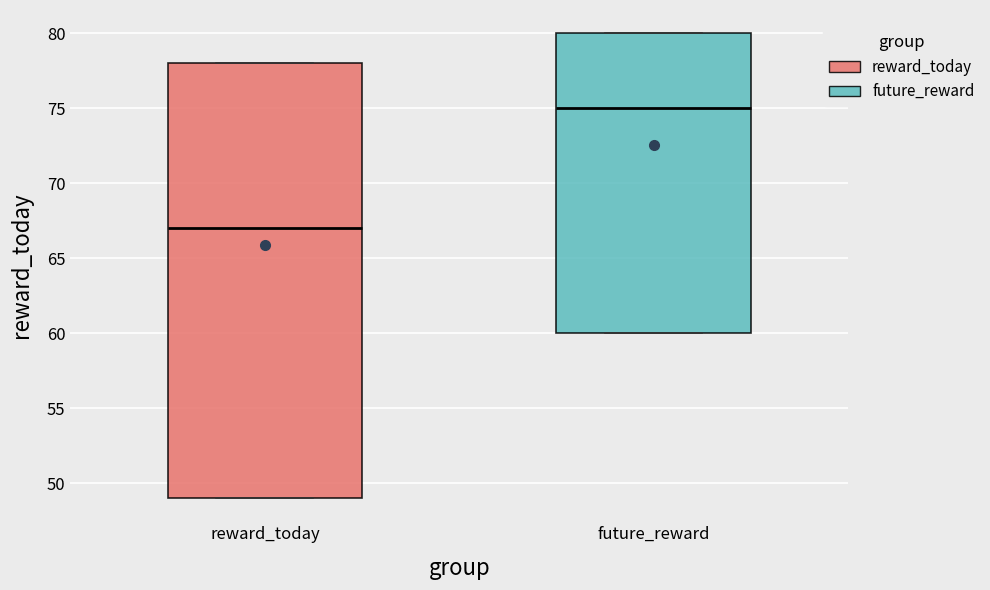

Which box's median line is the lowest?

reward_today